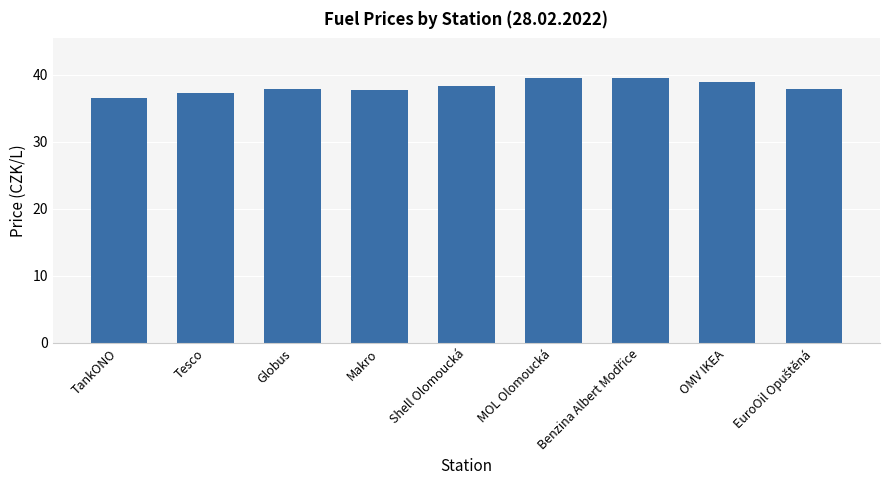

The value at OMV IKEA is 38.9. True or false?

True